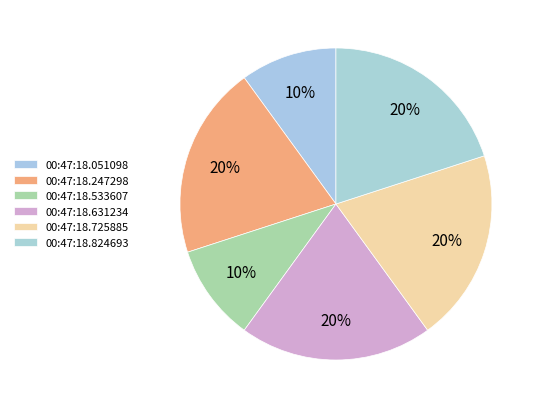

How much of the chart is everything except 00:47:18.051098?

90.0%